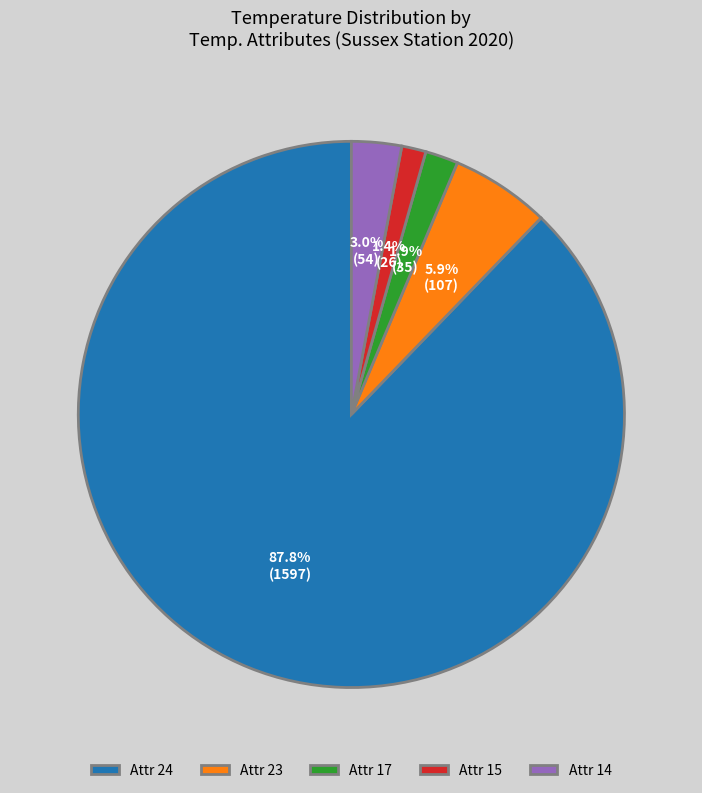

What percentage do Attr 15 and Attr 14 together represent?

4.4%